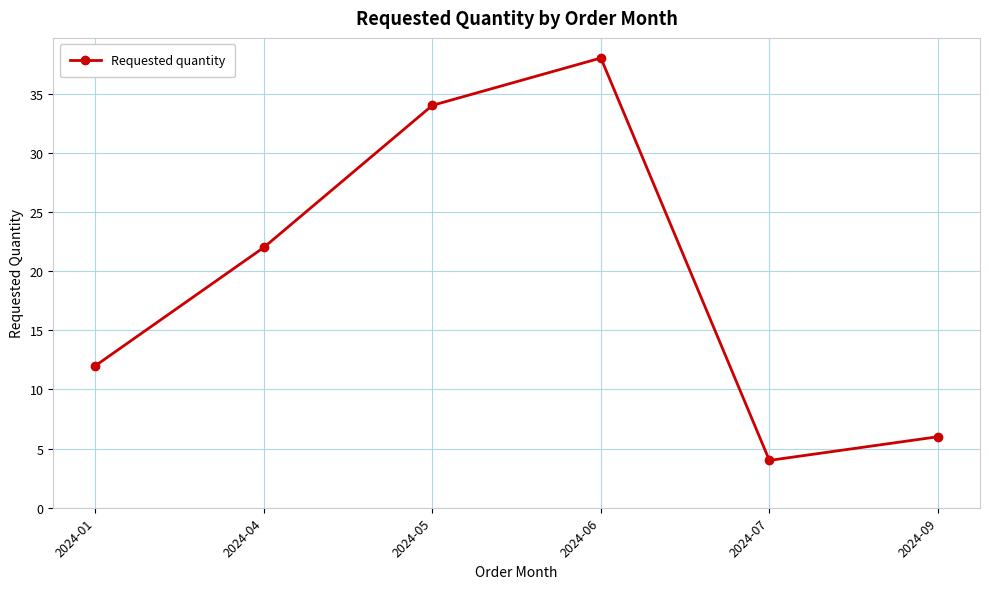

Between 2024-04 and 2024-06, which is larger?

2024-06